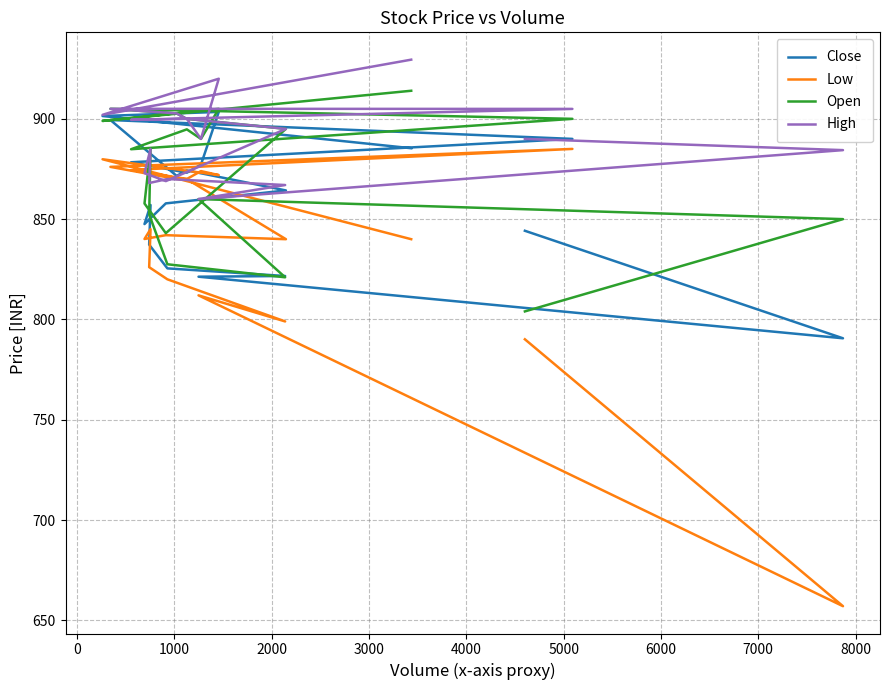

Reading left to right, transcribe all the data shown in this chart.

Close: 885.4	901.4	903.5	877.2	873.1	878.4	890.0	899.4	871.5	874.3	864.3	857.9	847.5	857.0	837.2	825.5	821.6	821.3	790.6	844.2
Low: 840.0	879.9	872.0	874.0	870.0	874.5	885.0	876.0	870.0	870.0	840.0	842.0	840.1	845.0	826.0	820.0	799.0	812.0	657.0	790.1
Open: 914.0	899.0	905.0	890.0	894.8	884.9	900.0	905.0	902.7	900.0	895.0	843.0	857.8	885.0	852.4	827.5	821.0	860.0	850.0	804.0
High: 929.5	902.0	920.0	890.0	900.0	899.5	905.0	905.0	902.7	900.0	895.0	869.0	873.0	885.0	868.0	870.0	867.0	860.0	884.4	890.0